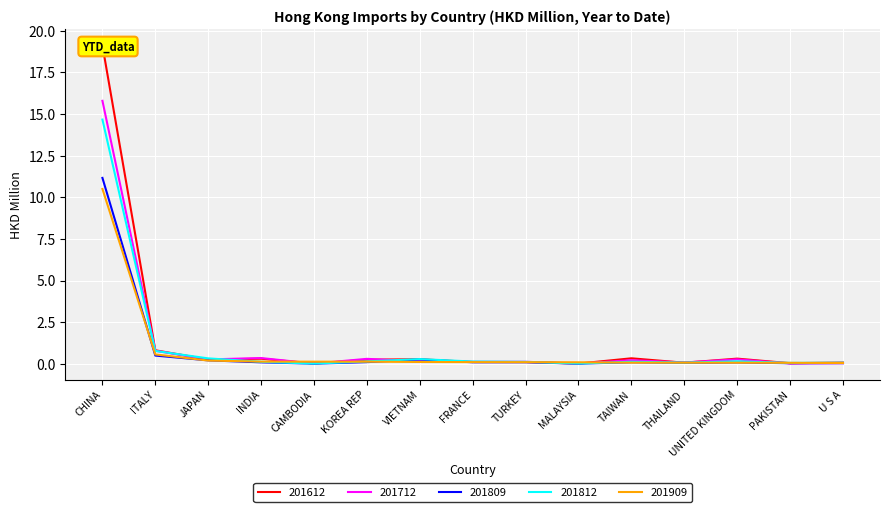

What is the label of the 11th point from the left?

TAIWAN